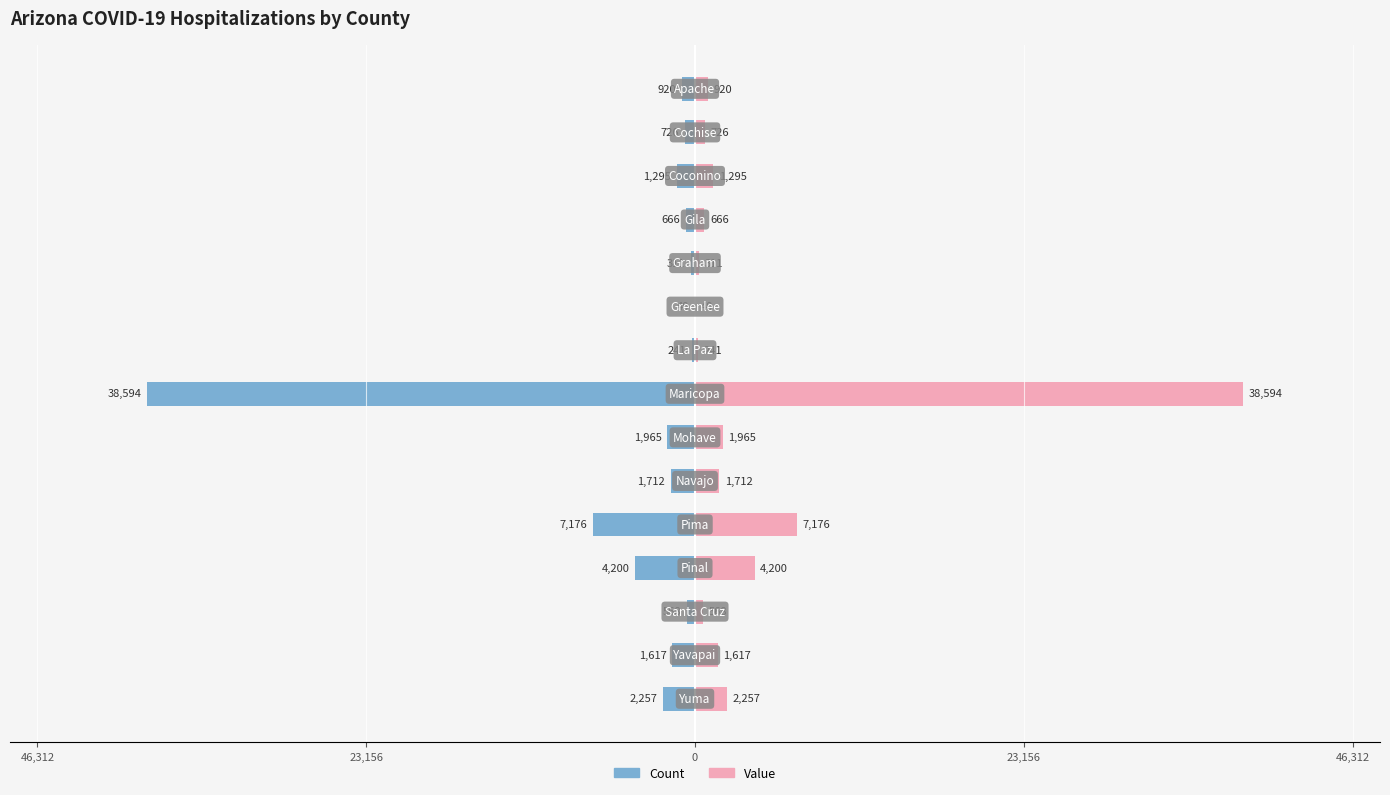

Rank the series by their maximum value, from highest to lowest.

Value, Count